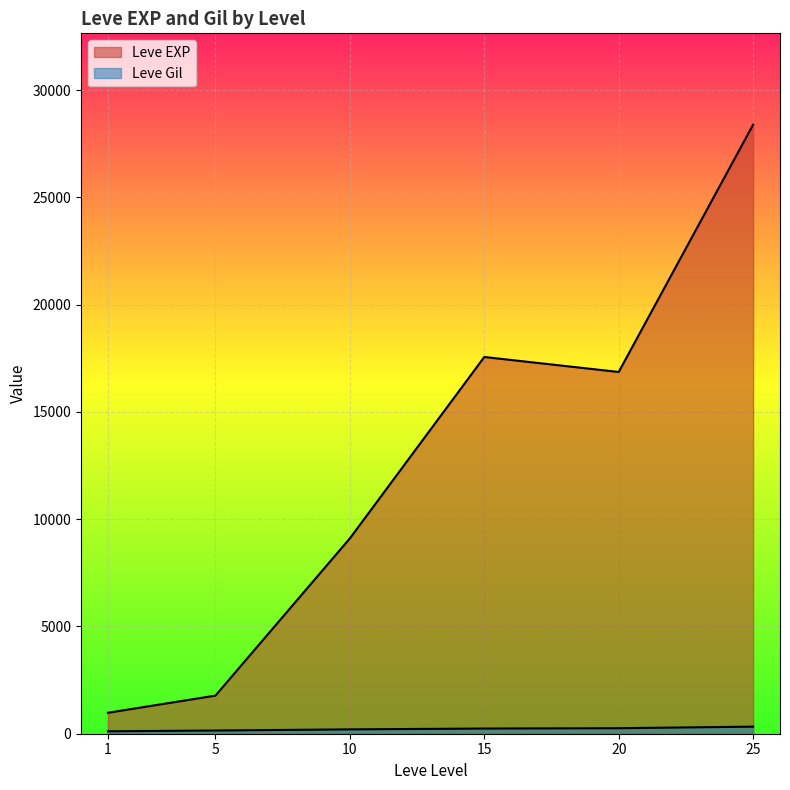

Which has a higher value, 5 or 25?

25